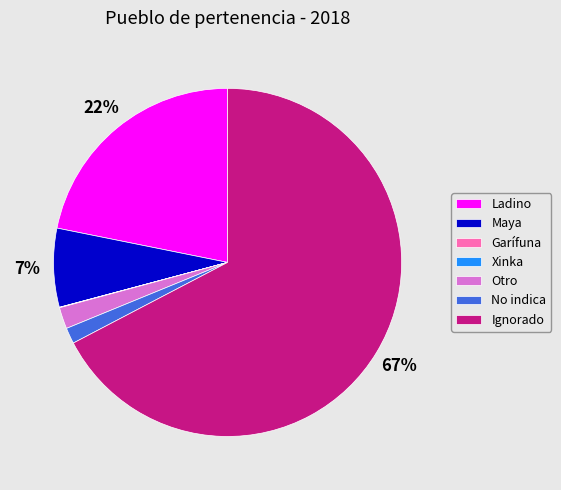

The Maya slice represents 1% of the pie. True or false?

False